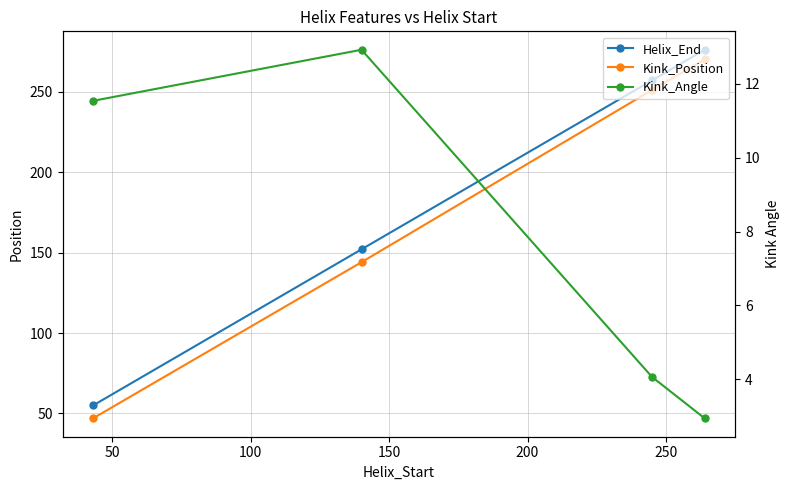

What is the value of the Kink_Position point at the 3rd from the left?

251.0